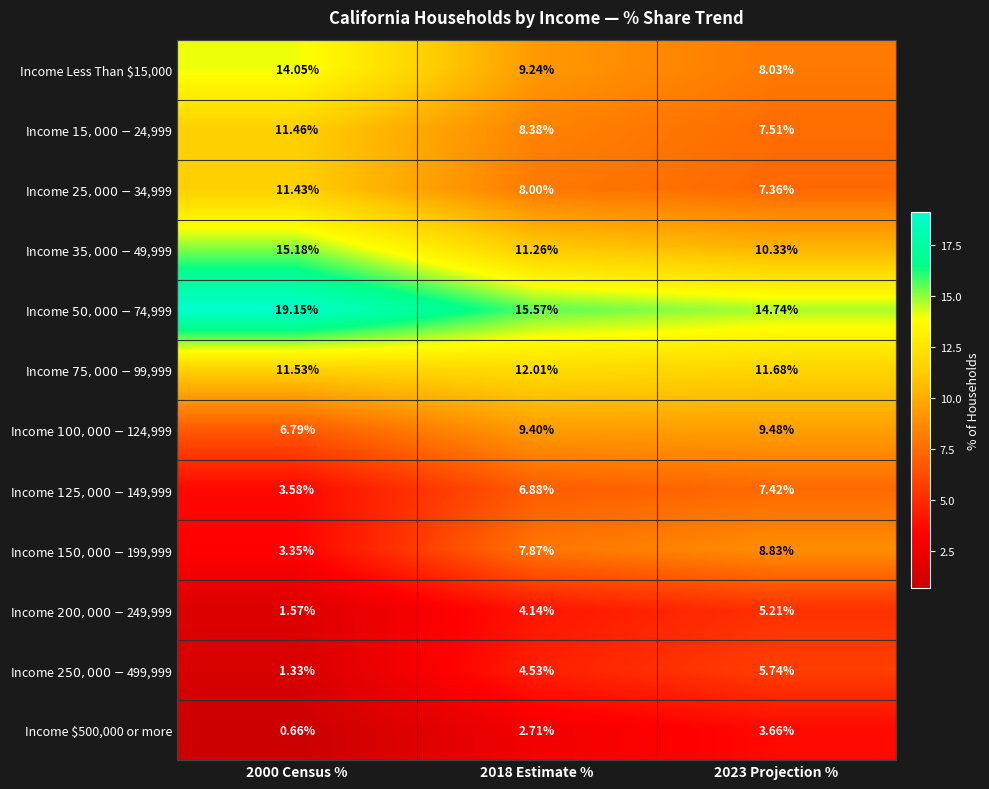

What is the total value across all series at 2023 Projection %?

100.0